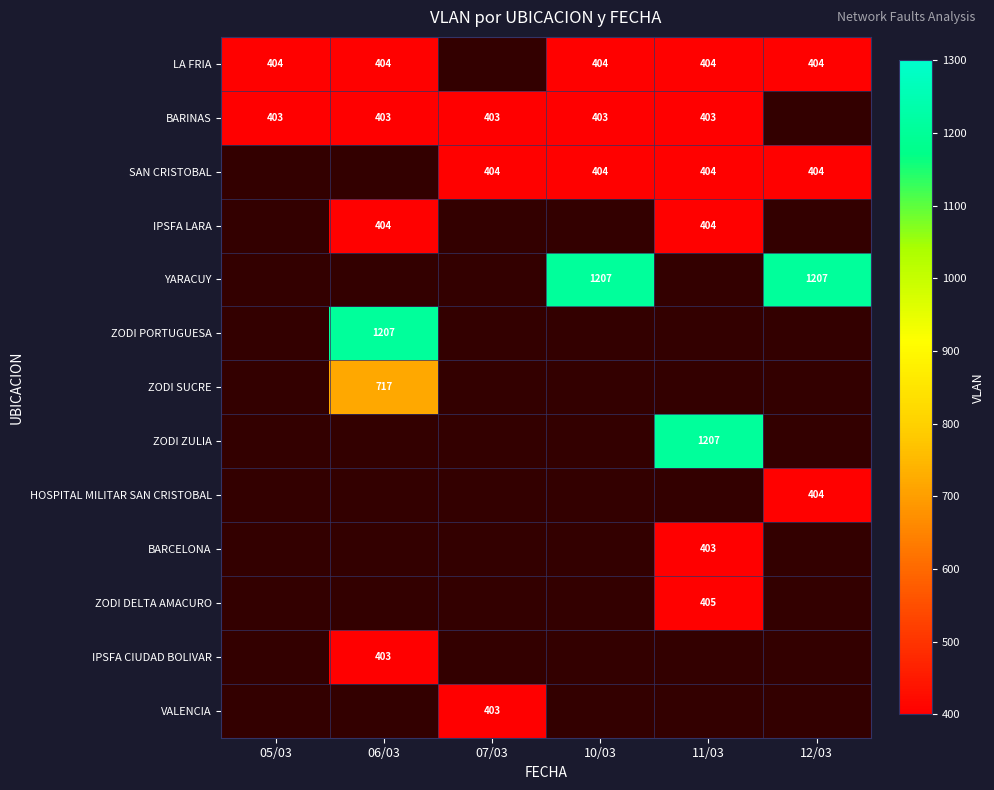

Which has a higher value, 11/03 or 10/03?

11/03